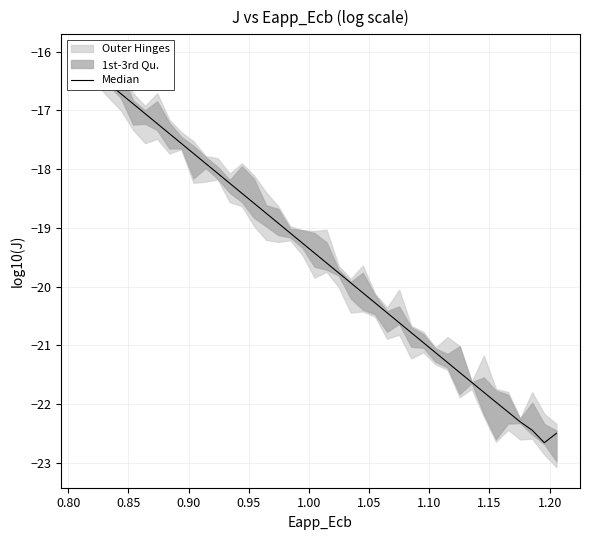

Reading right to left, what are all the values shown in this chart?

-22.5	-22.7	-22.4	-22.3	-22.1	-22.0	-21.8	-21.6	-21.5	-21.3	-21.1	-21.0	-20.8	-20.6	-20.4	-20.3	-20.1	-19.9	-19.8	-19.6	-19.4	-19.3	-19.1	-18.9	-18.8	-18.6	-18.4	-18.2	-18.1	-17.9	-17.7	-17.6	-17.4	-17.2	-17.1	-16.9	-16.7	-16.5	-16.4	-16.2